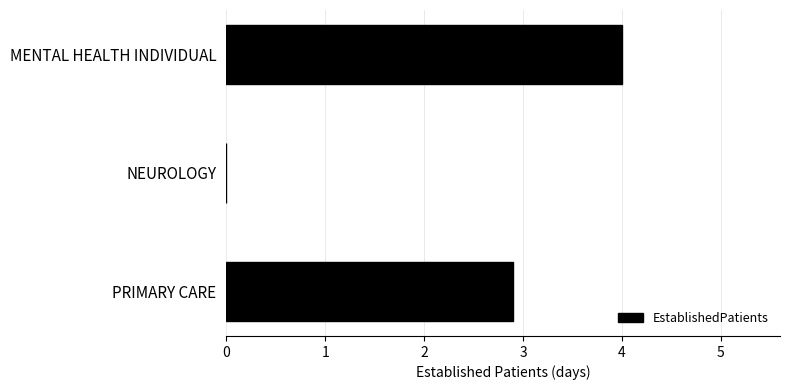

What is the change in value from MENTAL HEALTH INDIVIDUAL to PRIMARY CARE?

-1.1